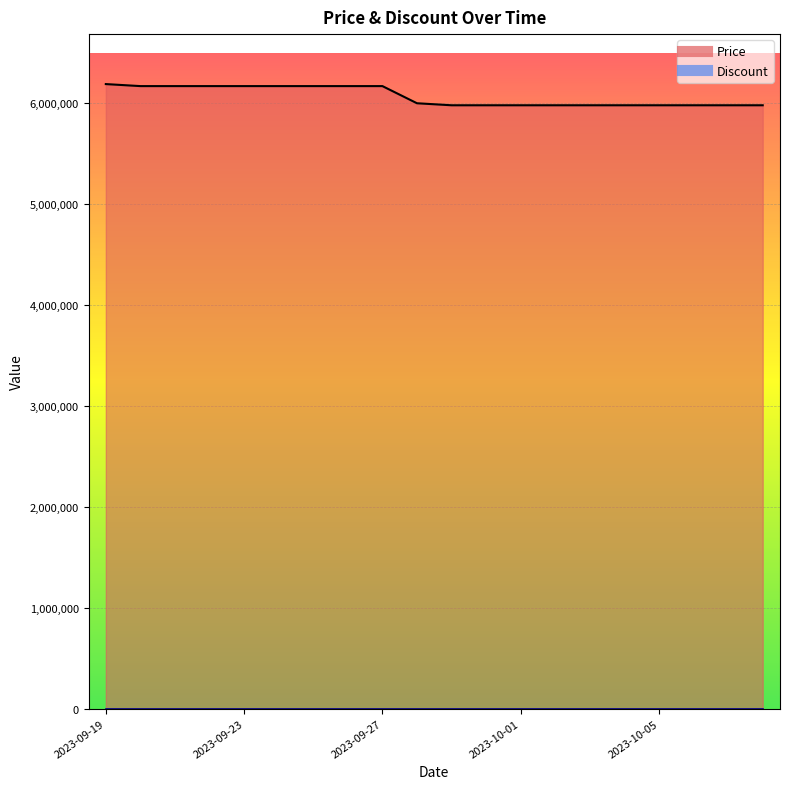

How many lines are shown in the chart?

1